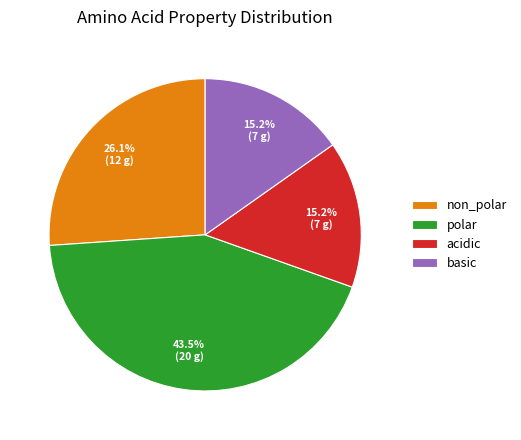

What percentage do acidic and polar together represent?

58.7%